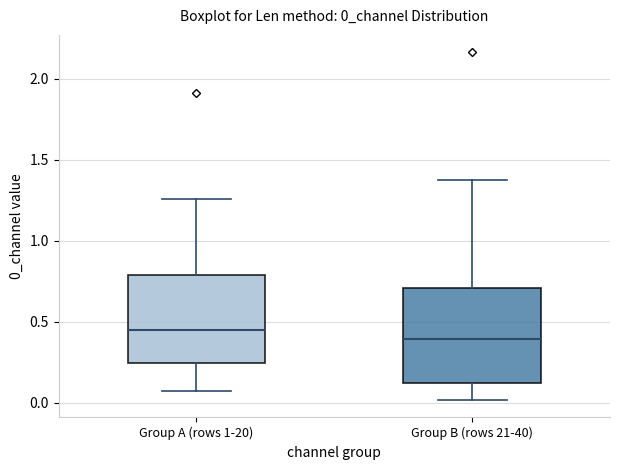

Reading left to right, transcribe this box plot: for each box, give where its median line is, the range the box spans, and where its two whiskers end, as read against the y-axis. The values are not printed on the chart, so give them approximately, as read against the axis.

Group A (rows 1-20): median 0.45, box 0.25 to 0.80, whiskers 0.05 to 1.25
Group B (rows 21-40): median 0.40, box 0.10 to 0.70, whiskers 0.00 to 1.40